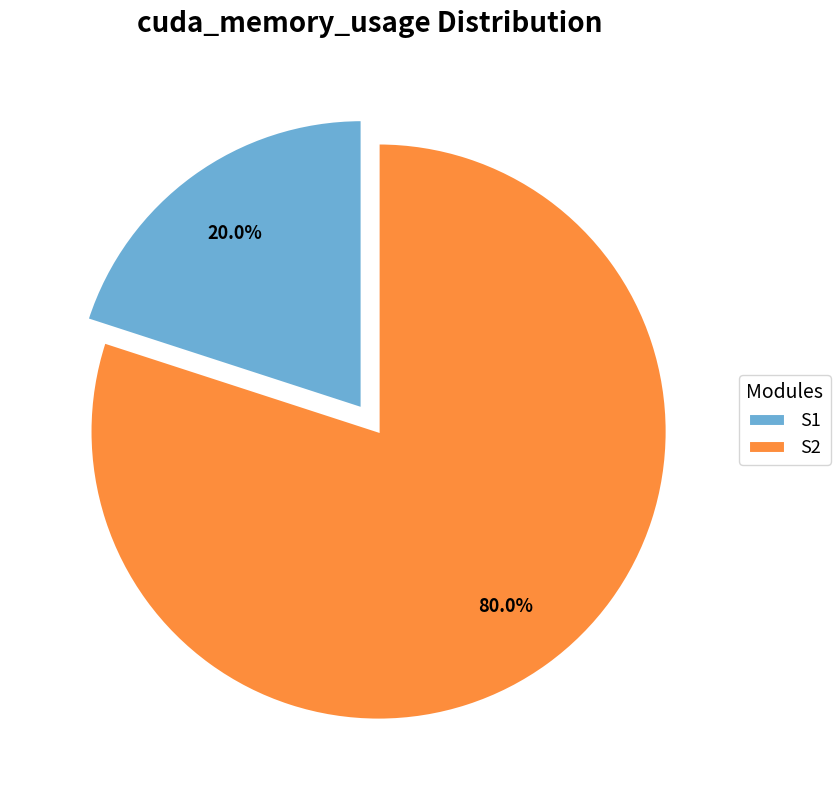

What percentage is the S2 slice, to the nearest percent?

80%